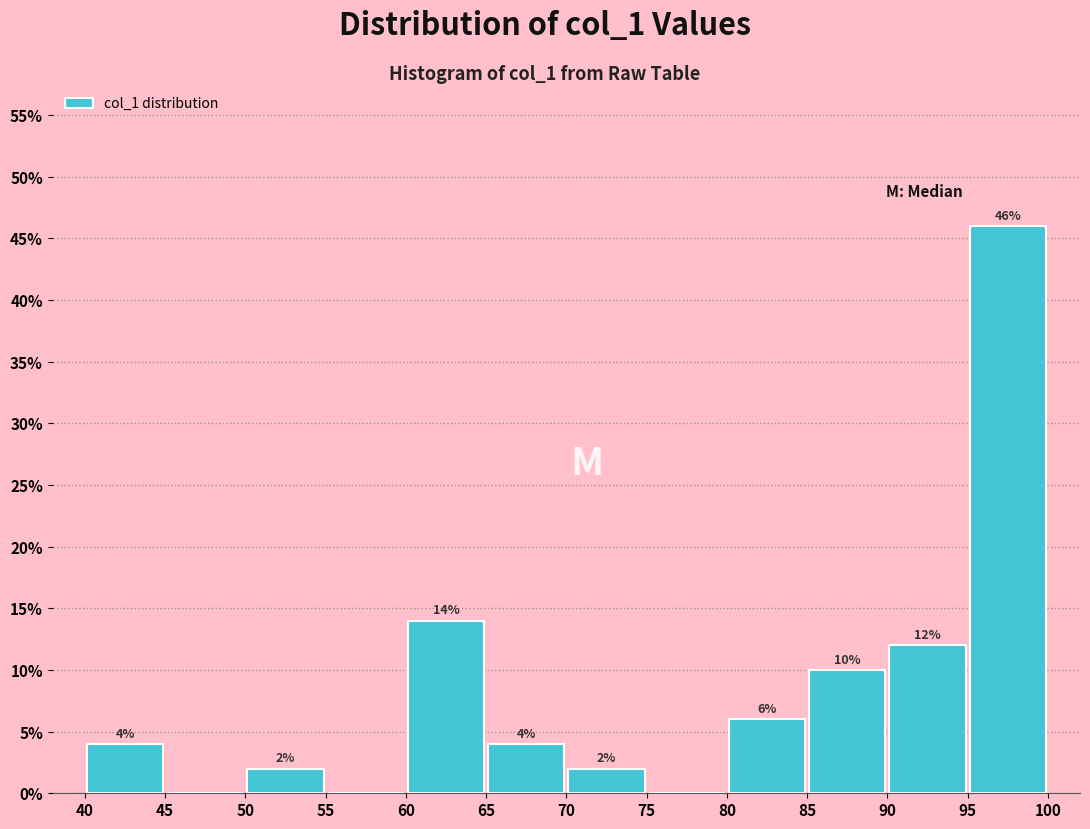

Which range on the x-axis has the tallest bar?

95 to 100